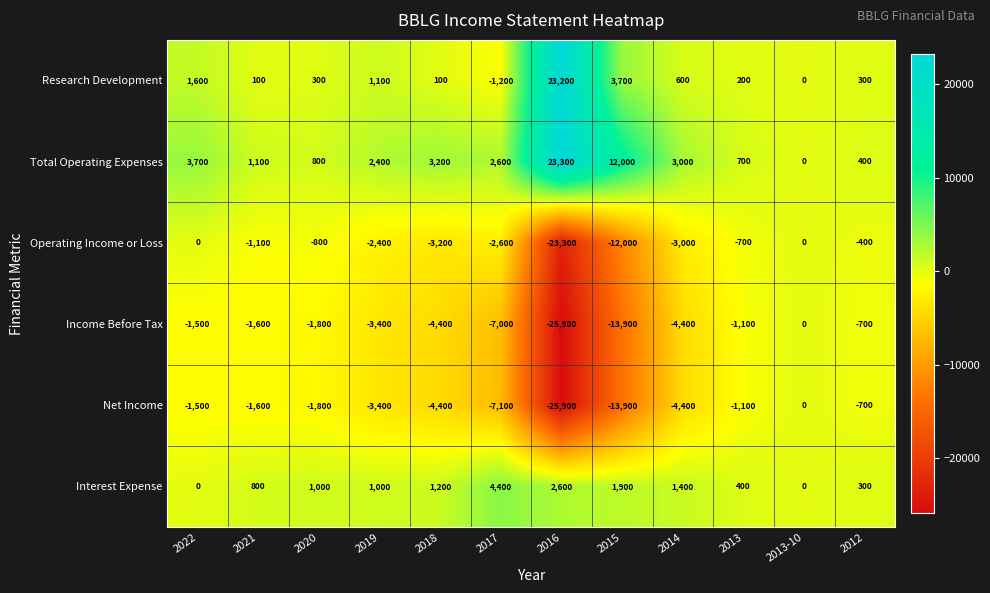

How many values in the Total Operating Expenses series are below 2600?

6